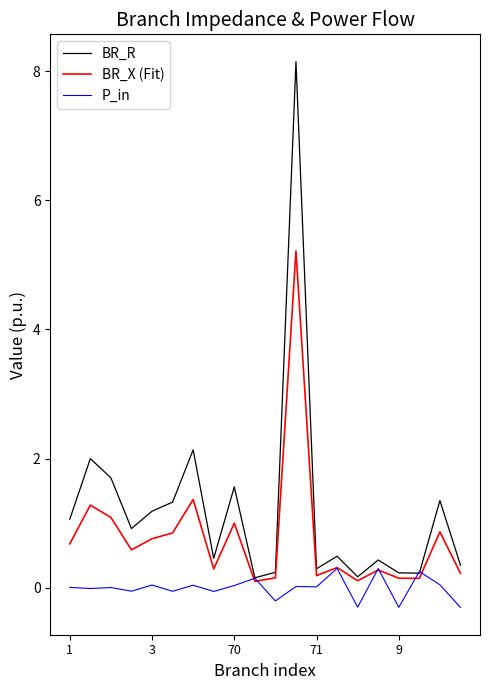

What is the smallest value displayed?

-0.3